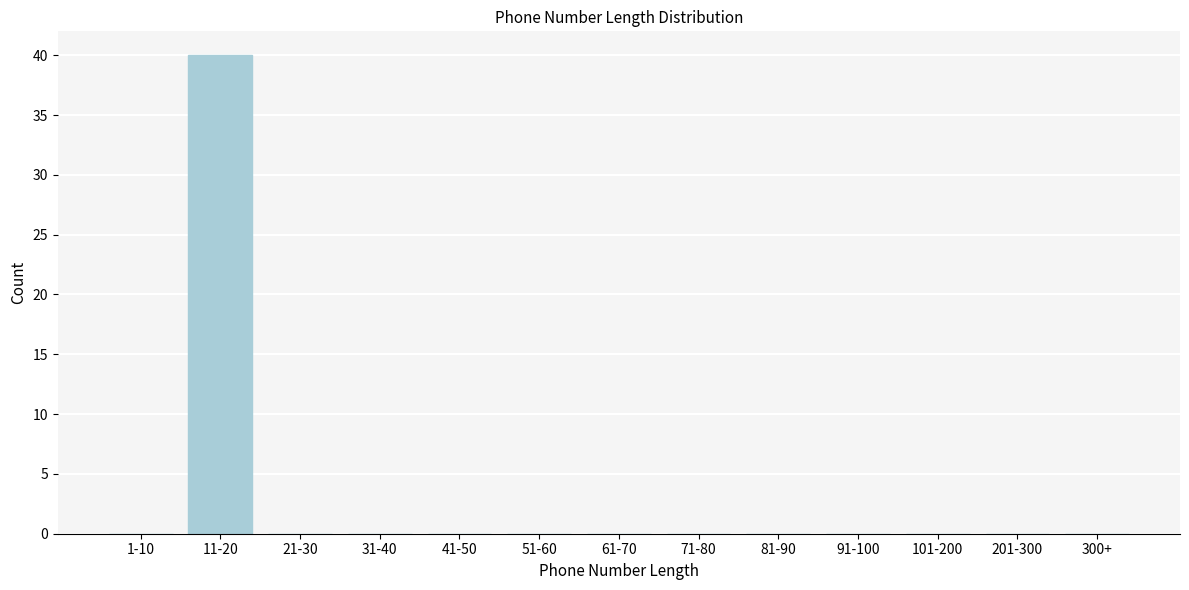

Reading left to right, extract all data points from this chart.

1-10=0	11-20=40	21-30=0	31-40=0	41-50=0	51-60=0	61-70=0	71-80=0	81-90=0	91-100=0	101-200=0	201-300=0	300+=0